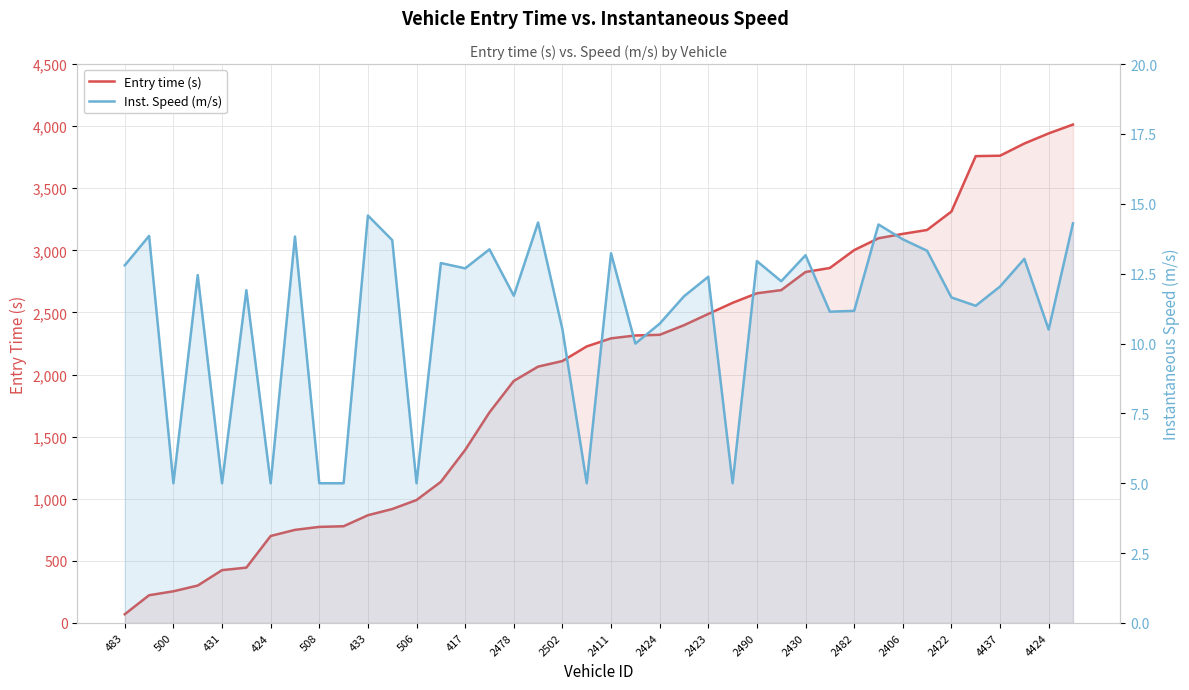

What is the label of the 32nd point from the left?

31